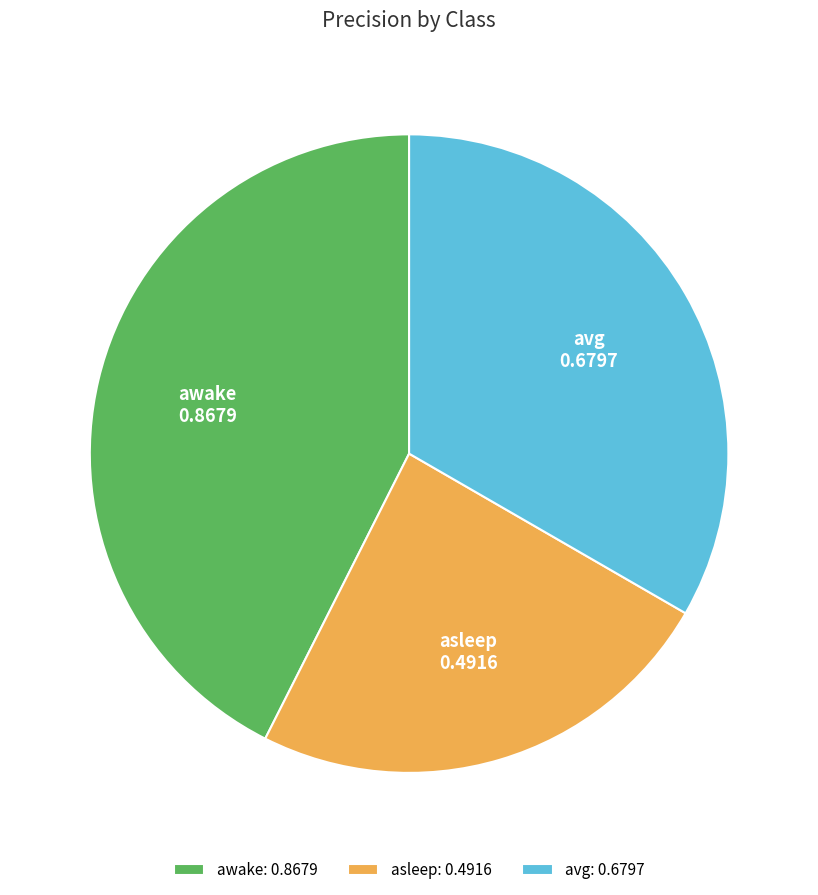

Does any single category account for the majority?

No